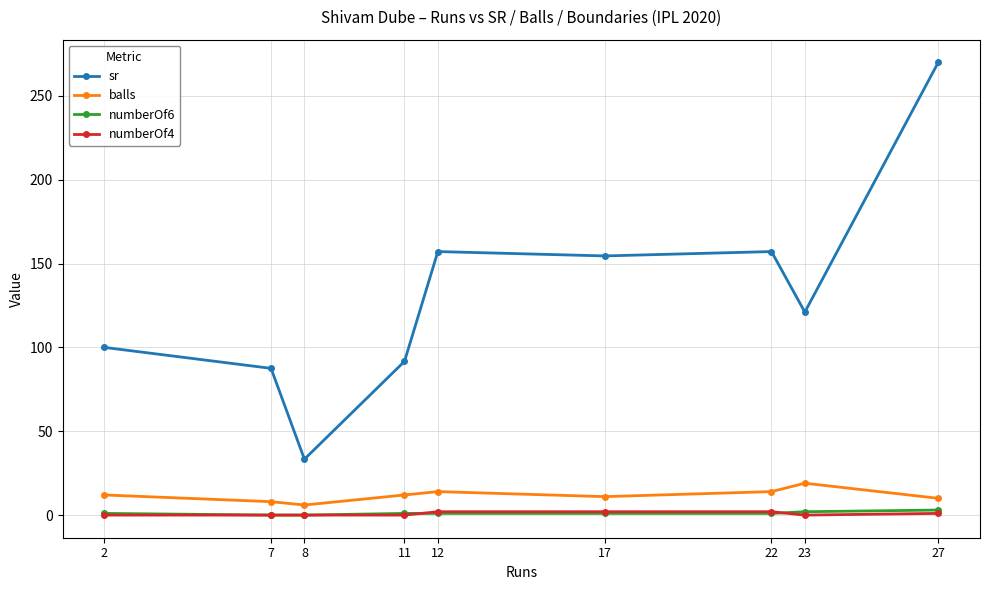

What is the value of the balls point at the 7th from the left?

14.0